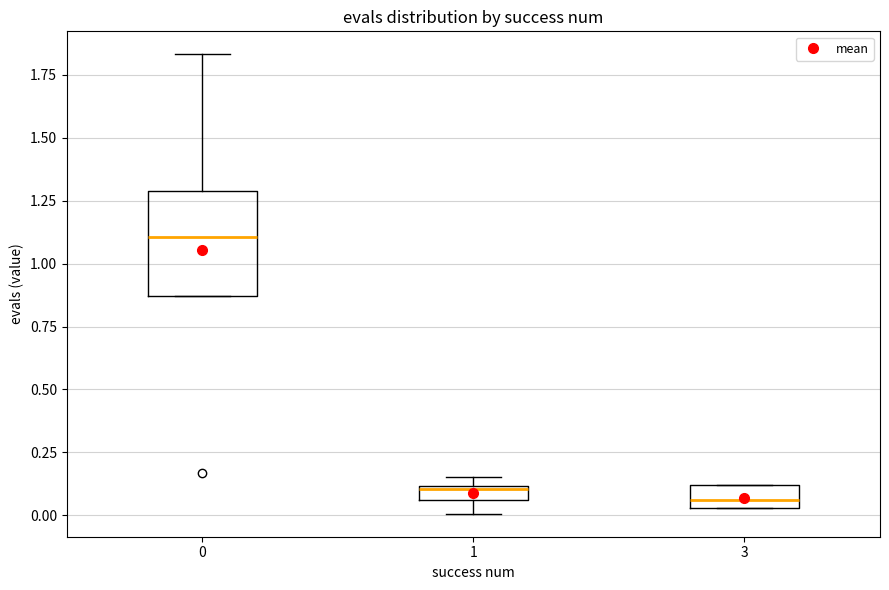

Which box is the tallest, from its lower edge to its upper edge?

0